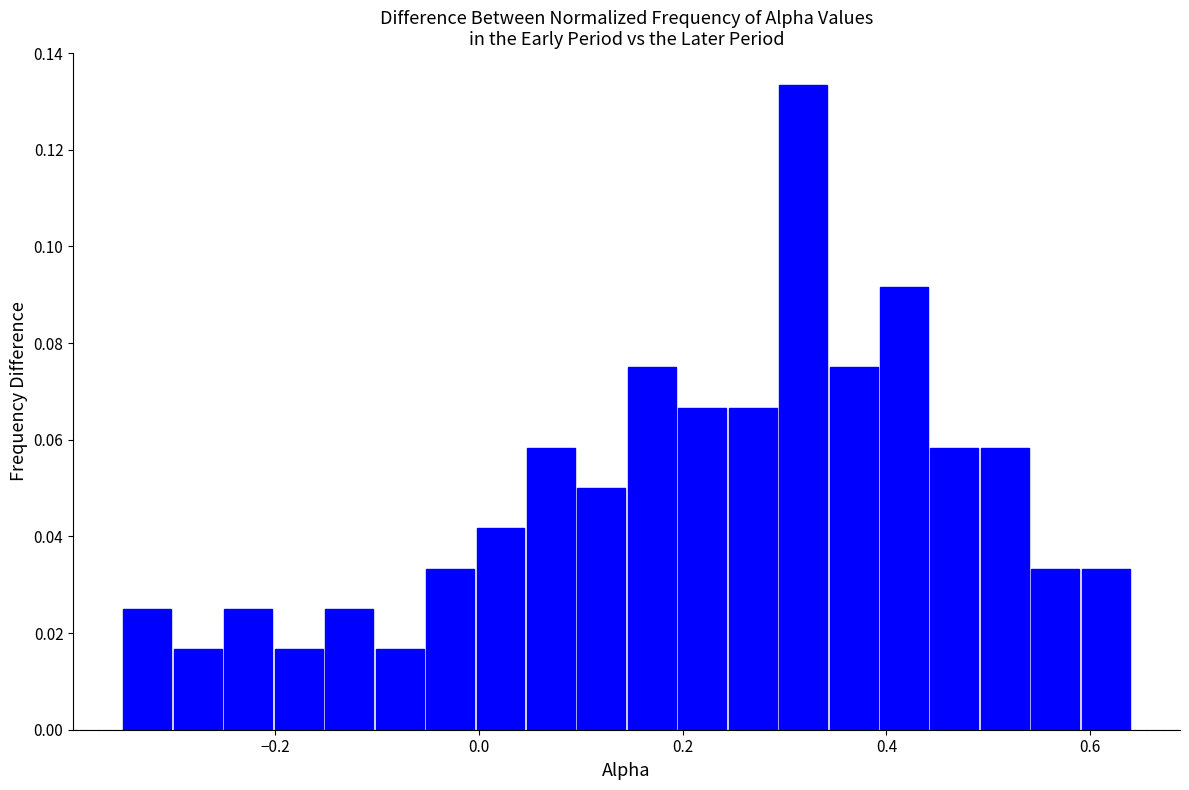

Read against the x-axis, roughly where is the centre of the tallest bar?

0.32